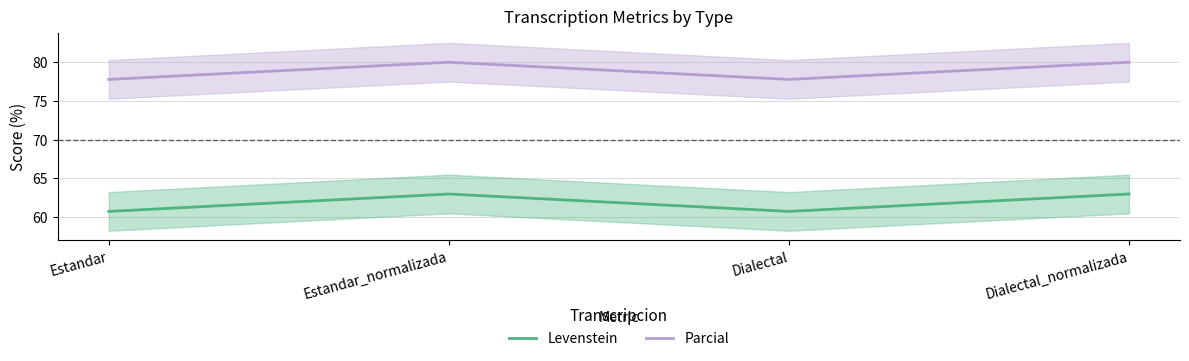

Between Estandar and Estandar_normalizada, which series saw the biggest shift?

Levenstein